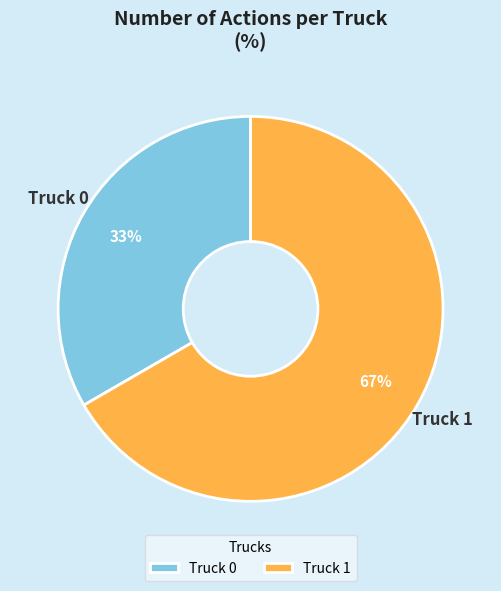

To the nearest percent, what is the combined percentage of Truck 0 and Truck 1?

100%